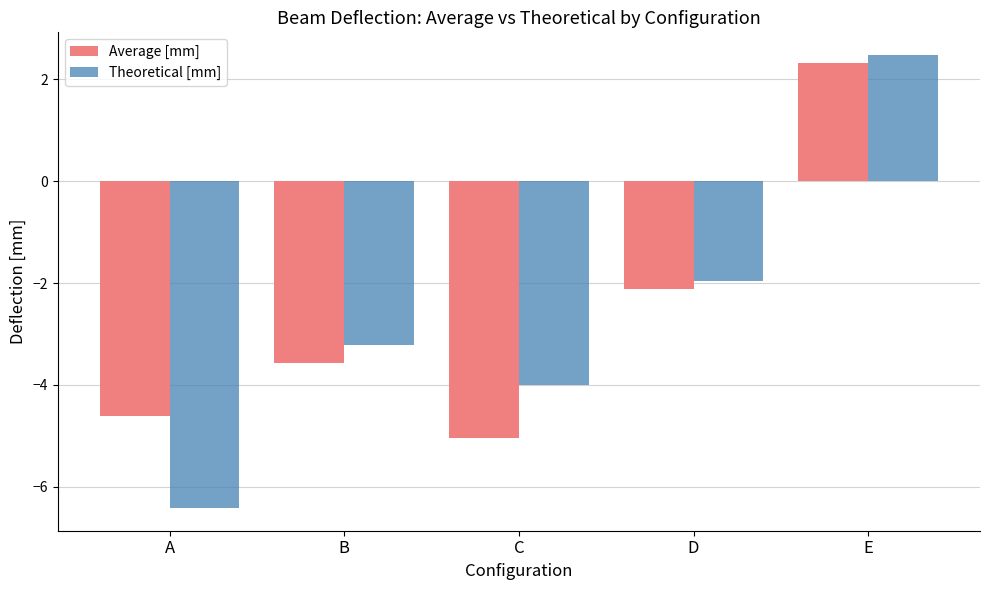

The Average [mm] series shows -3.0 at A. True or false?

False